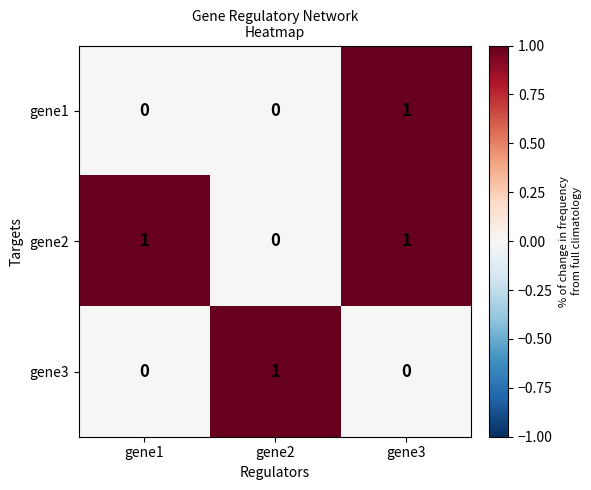

Which series changed the most between gene1 and gene3?

gene1